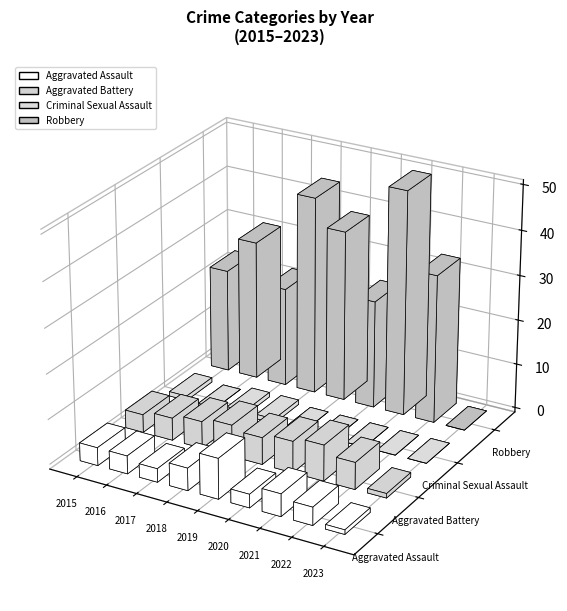

What is the value of the Aggravated Assault bar at the 4th from the left?

5